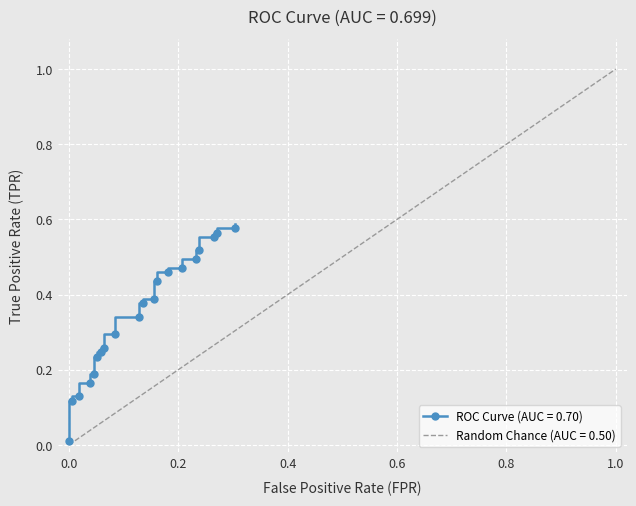

How many distinct data groups are displayed?

1